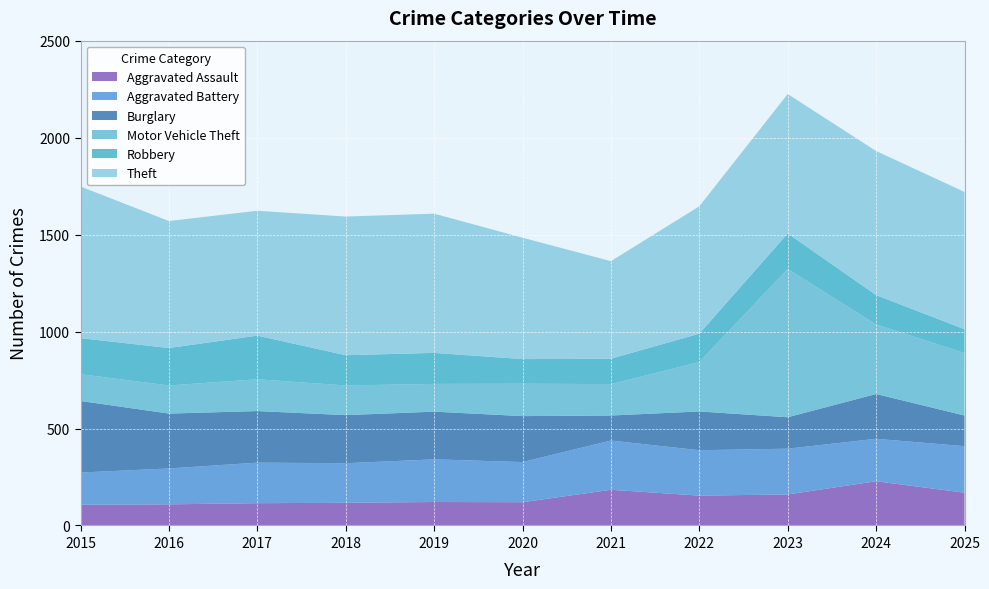

Reading left to right, list all the values displayed in this chart.

Aggravated Assault: 2015=107	2016=109	2017=115	2018=117	2019=121	2020=120	2021=184	2022=154	2023=160	2024=228	2025=169
Aggravated Battery: 2015=166	2016=185	2017=209	2018=204	2019=220	2020=207	2021=254	2022=234	2023=236	2024=219	2025=240
Burglary: 2015=369	2016=283	2017=266	2018=248	2019=246	2020=237	2021=129	2022=200	2023=162	2024=231	2025=158
Motor Vehicle Theft: 2015=138	2016=145	2017=164	2018=153	2019=143	2020=167	2021=162	2022=255	2023=765	2024=359	2025=322
Robbery: 2015=186	2016=193	2017=225	2018=156	2019=160	2020=127	2021=131	2022=146	2023=183	2024=151	2025=123
Theft: 2015=782	2016=655	2017=644	2018=715	2019=718	2020=626	2021=503	2022=657	2023=719	2024=743	2025=708